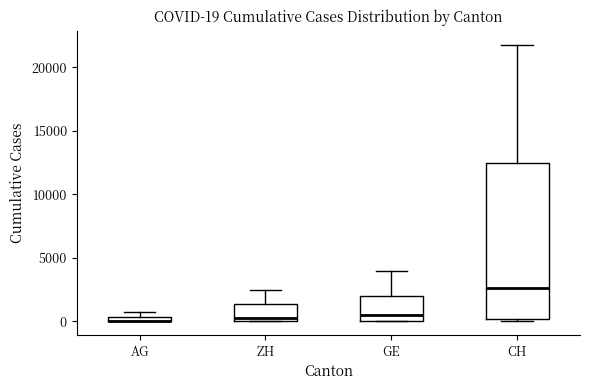

Comparing the boxes themselves (not the whiskers), which one is the tallest?

CH